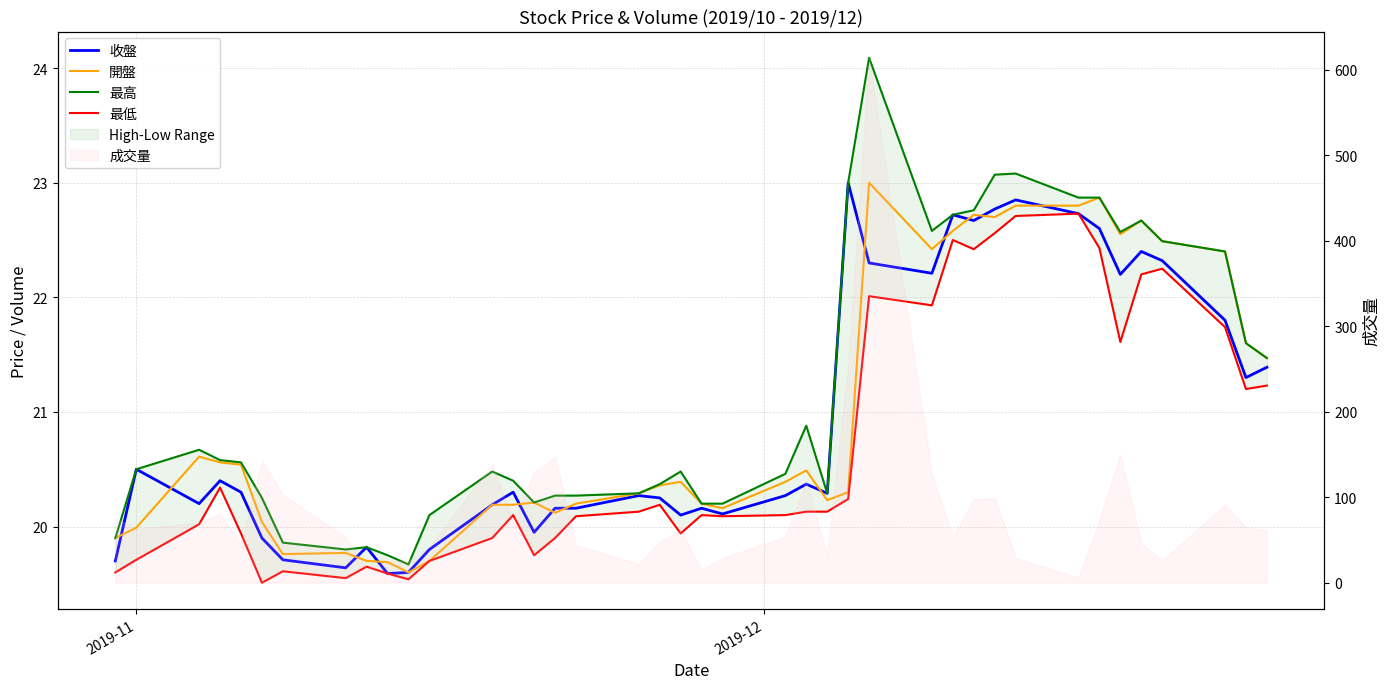

What is the maximum value shown in the chart?

24.1